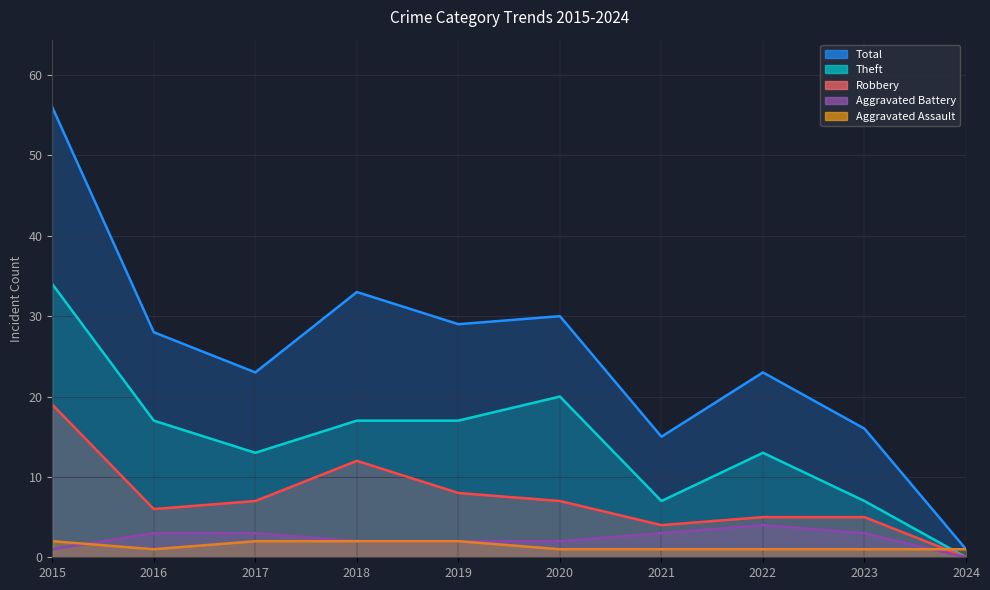

How many lines are shown in the chart?

5